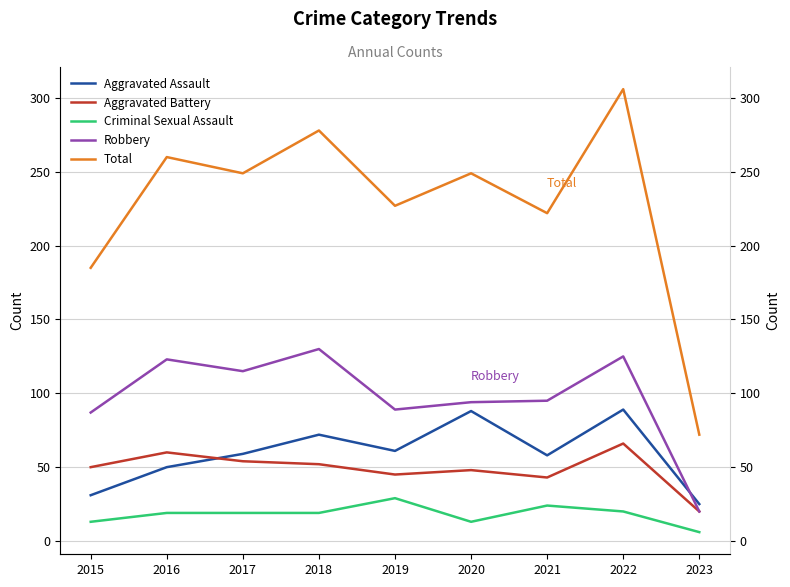

The value of Total at 2020 is 105. True or false?

False